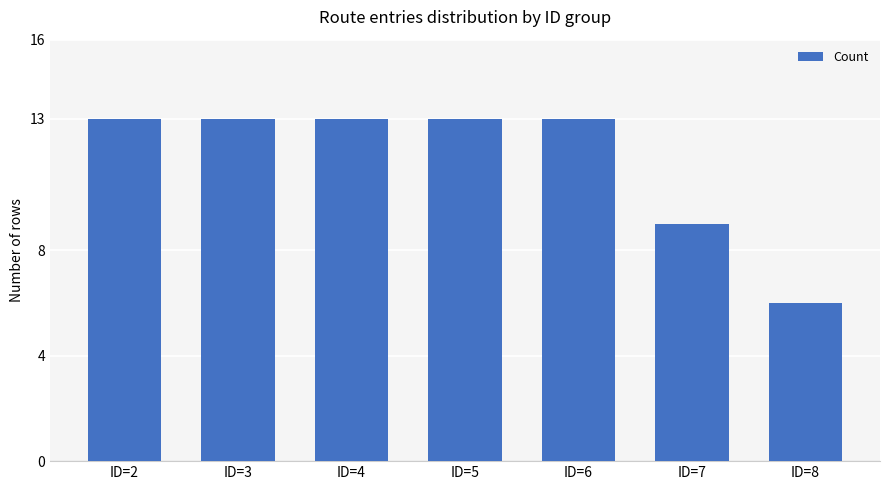

Is it true that the value at ID=8 is 2?

False